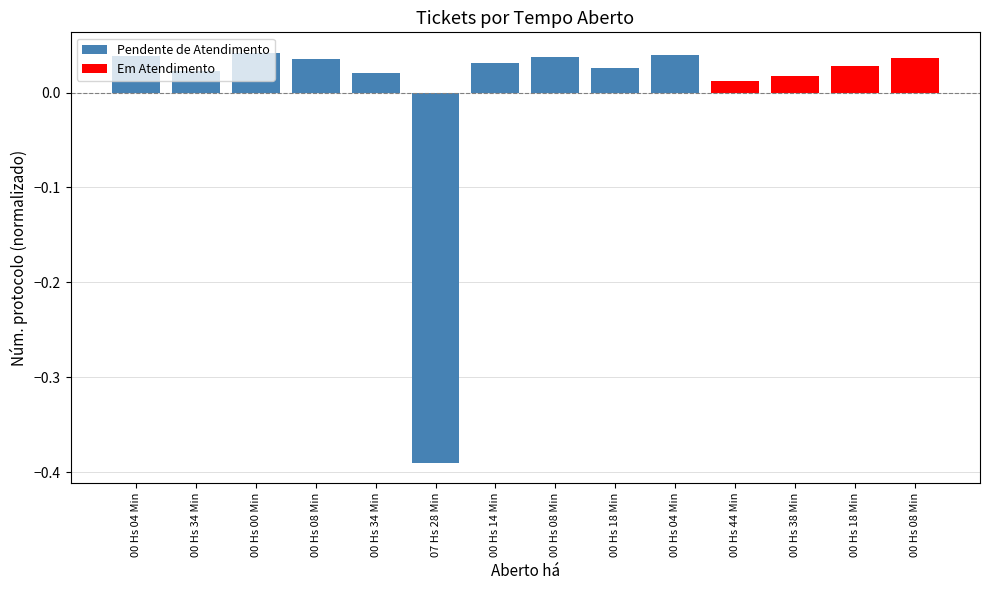

Reading left to right, what are all the values shown in this chart?

00 Hs 04 Min=0.0	00 Hs 34 Min=0.0	00 Hs 00 Min=0.0	00 Hs 08 Min=0.0	00 Hs 34 Min=0.0	07 Hs 28 Min=-0.4	00 Hs 14 Min=0.0	00 Hs 08 Min=0.0	00 Hs 18 Min=0.0	00 Hs 04 Min=0.0	00 Hs 44 Min=0.0	00 Hs 38 Min=0.0	00 Hs 18 Min=0.0	00 Hs 08 Min=0.0